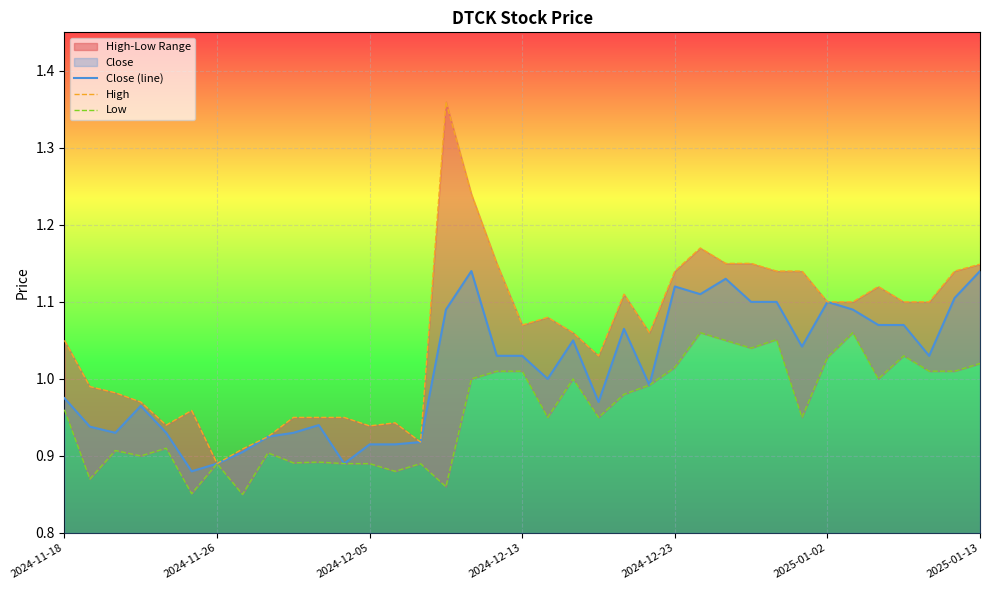

List the series in order of their overall mean, highest first.

High, Close (line), Low